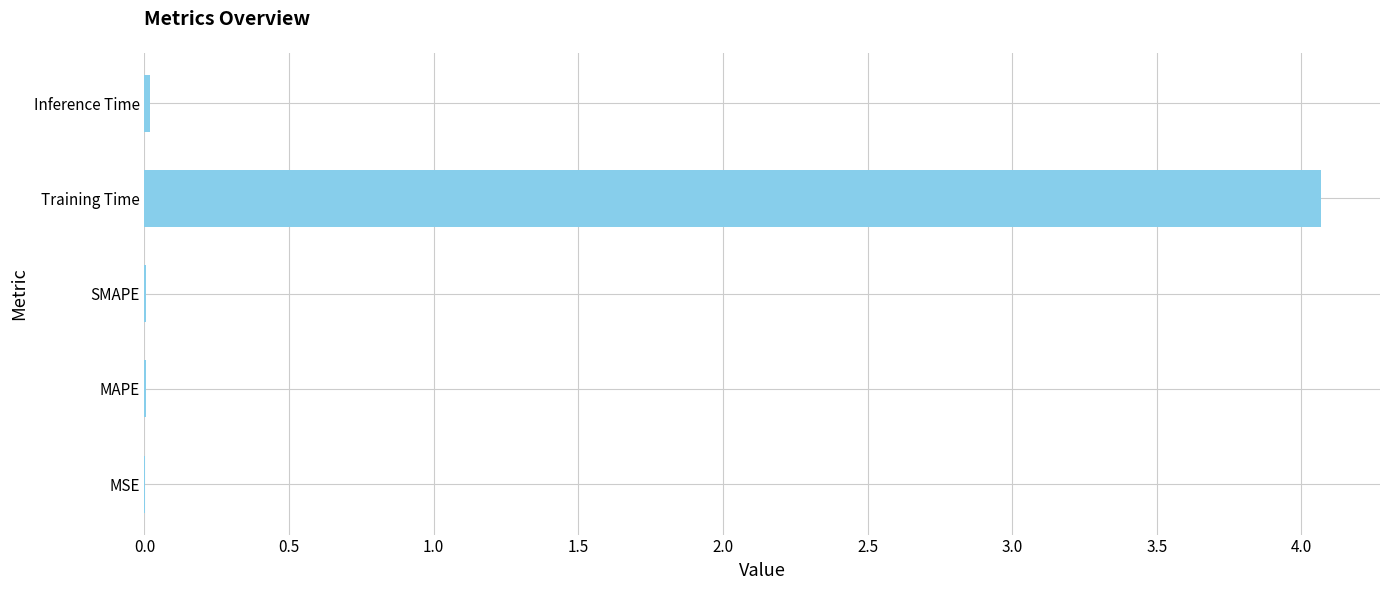

True or false: the data shows 4.1 at Training Time.

True